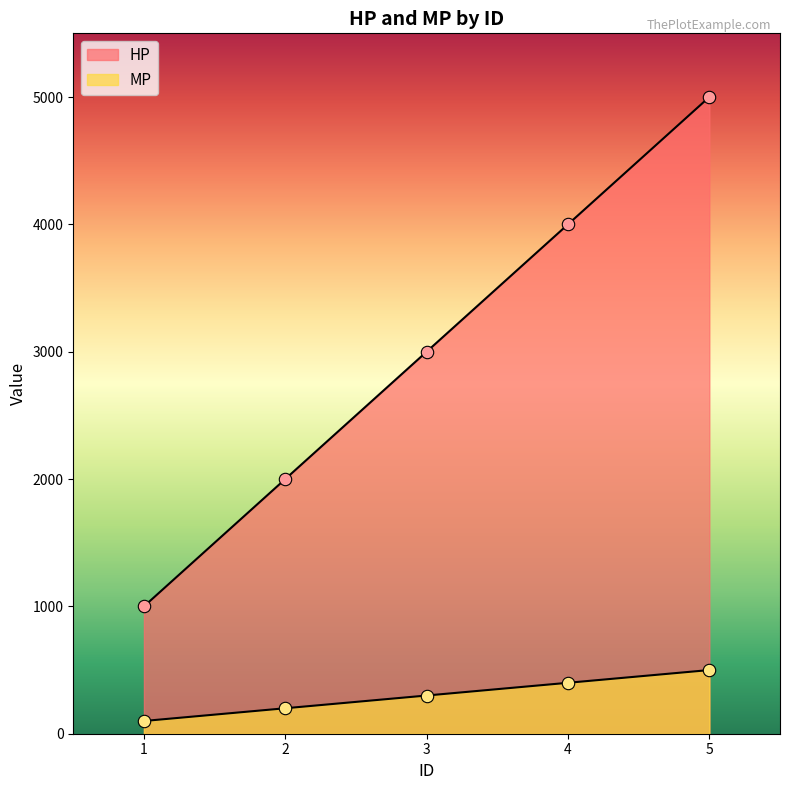

What are all the series names shown in the legend?

HP, MP